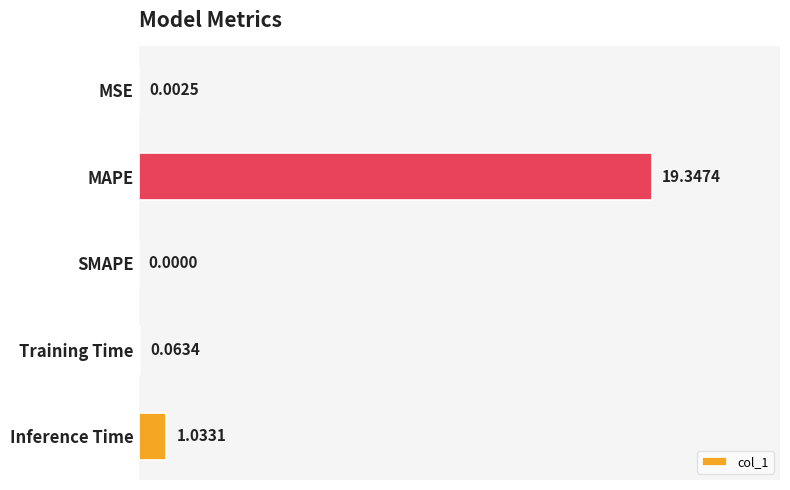

What is the greatest value displayed?

19.3